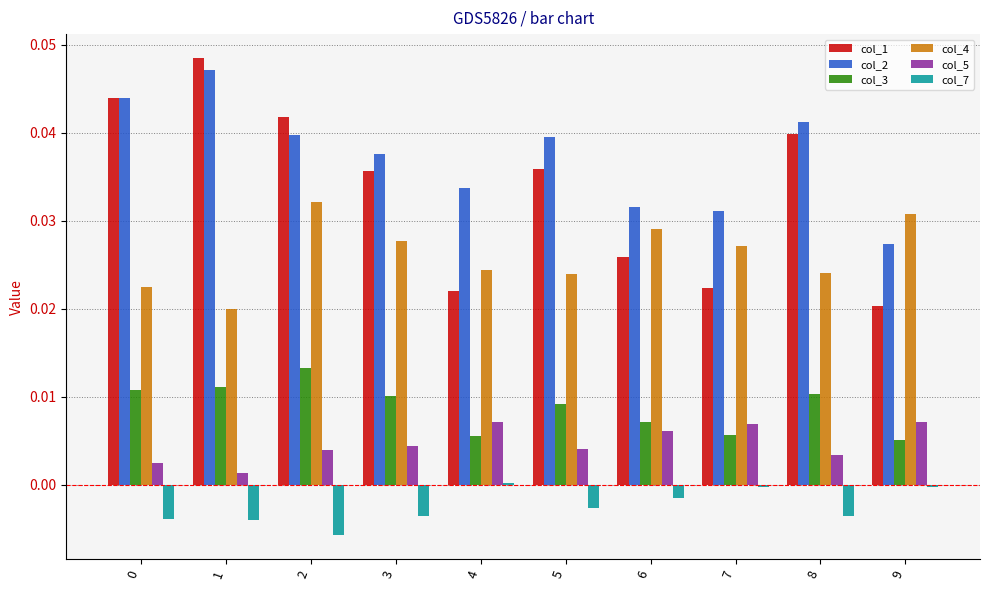

At 4, list the series in order from smallest to largest.

col_7, col_3, col_5, col_1, col_4, col_2